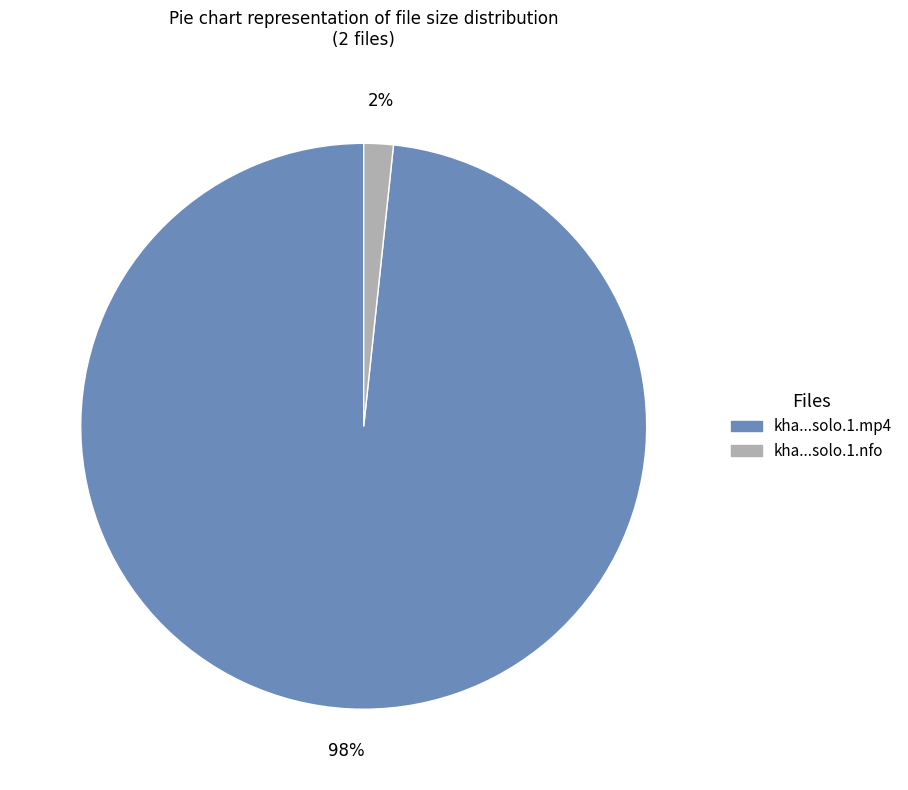

To the nearest percent, what is the average slice percentage?

50%